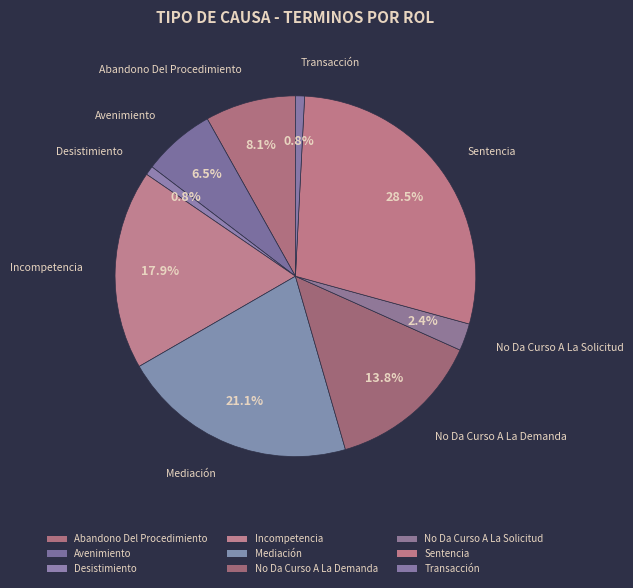

How many slices are in this pie chart?

9